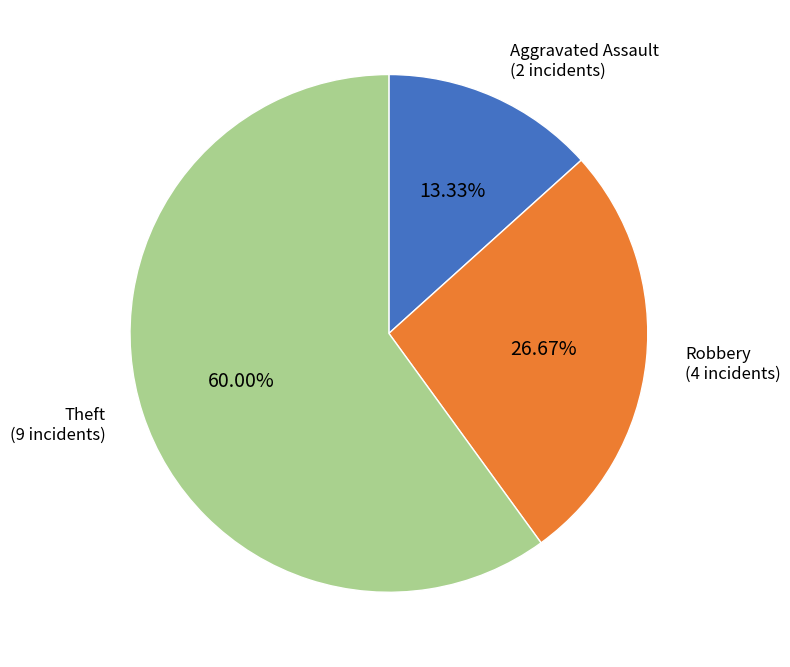

Which category has the smallest portion of the pie?

Aggravated Assault